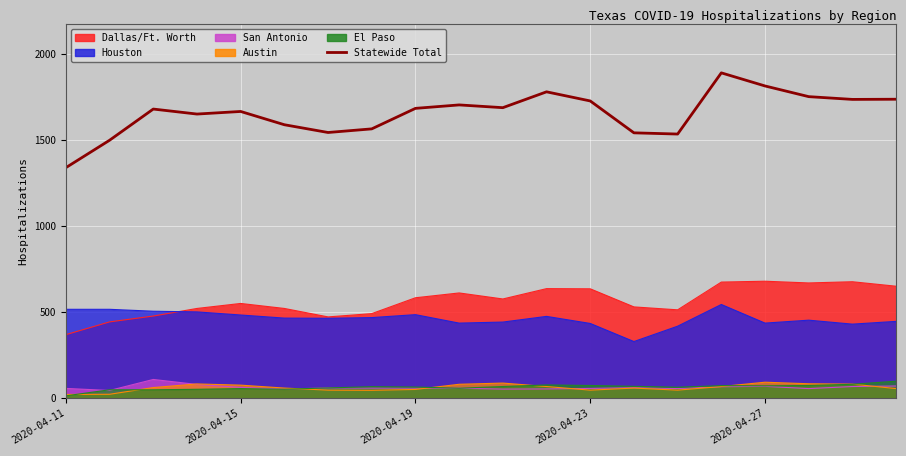

Which has a higher value, 7 or 19?

19